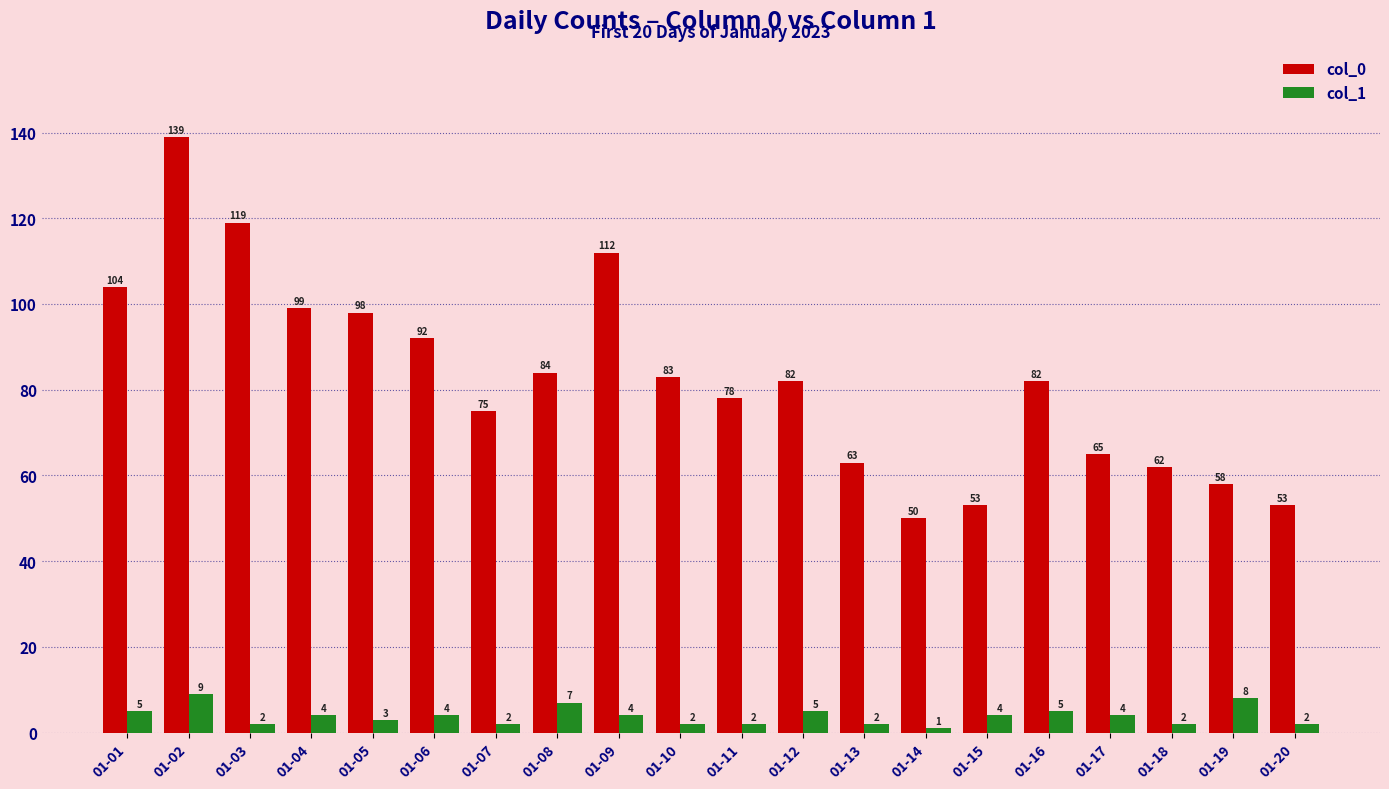

The col_0 series shows 104 at 01-01. True or false?

True